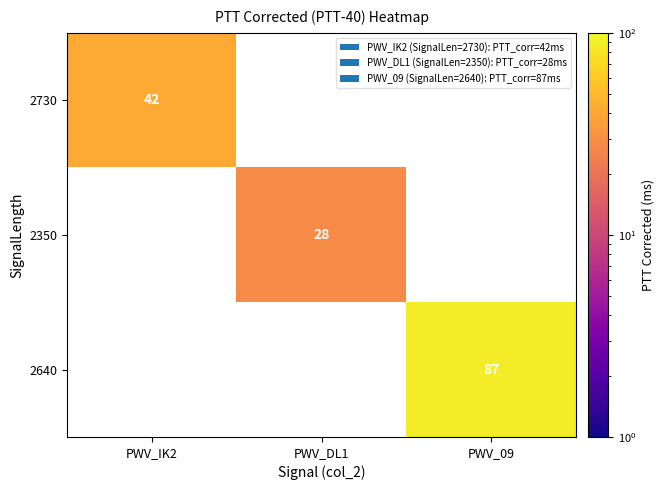

At which category does the chart reach its peak across all series?

PWV_09